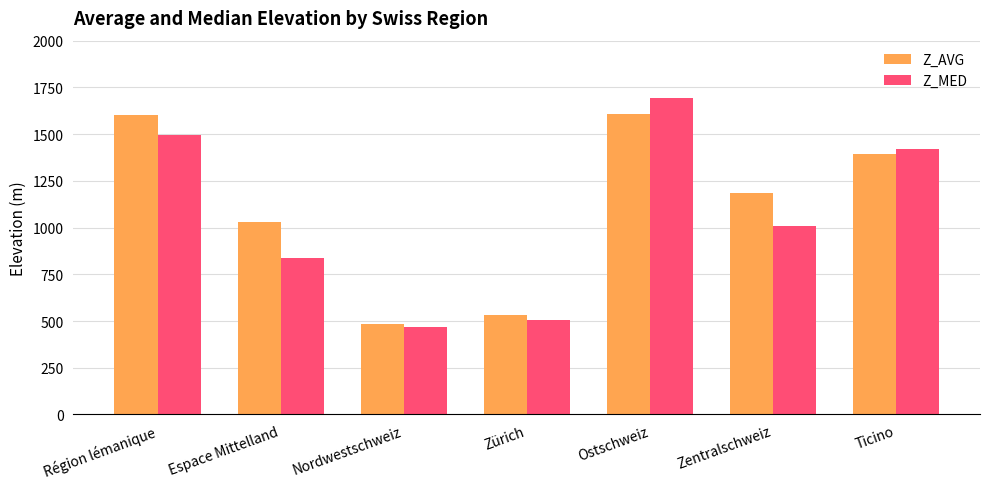

How many data points in Z_AVG are less than 1183?

3